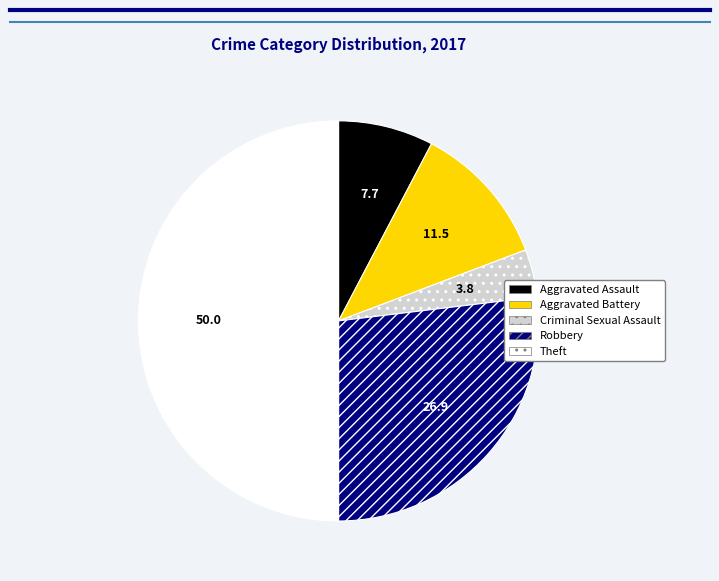

Is Criminal Sexual Assault the majority of the pie?

No